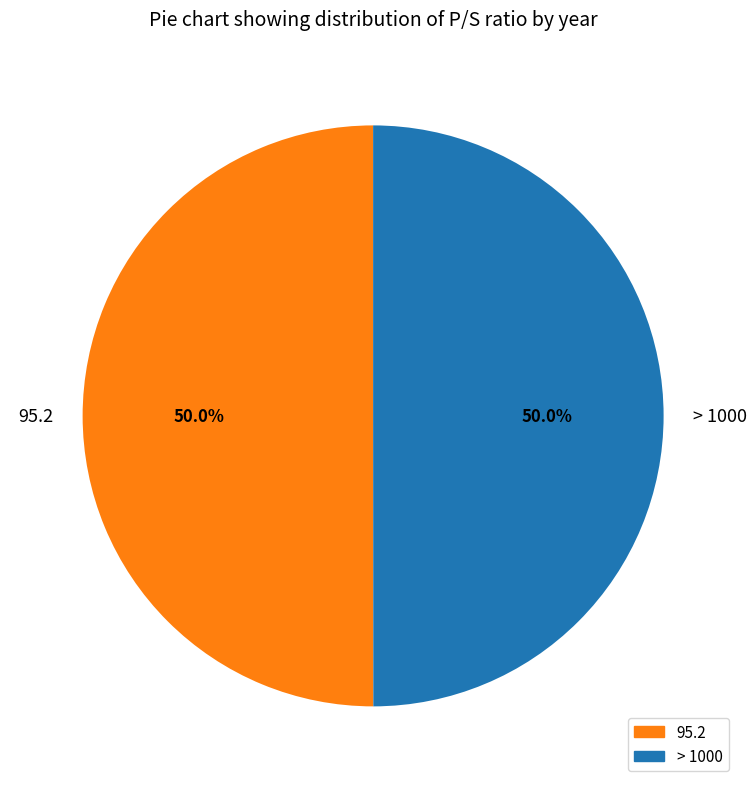

How many segments does this pie chart have?

2